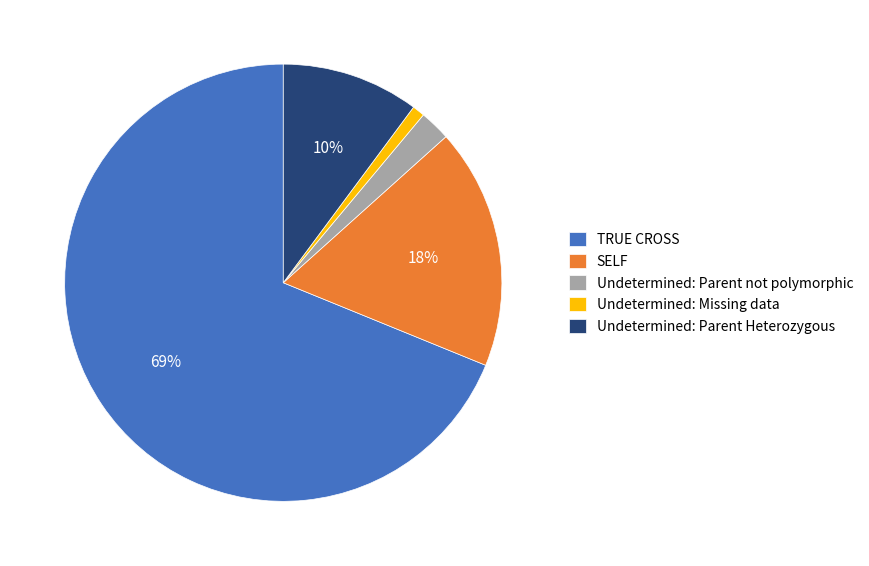

How many slices are in this pie chart?

5